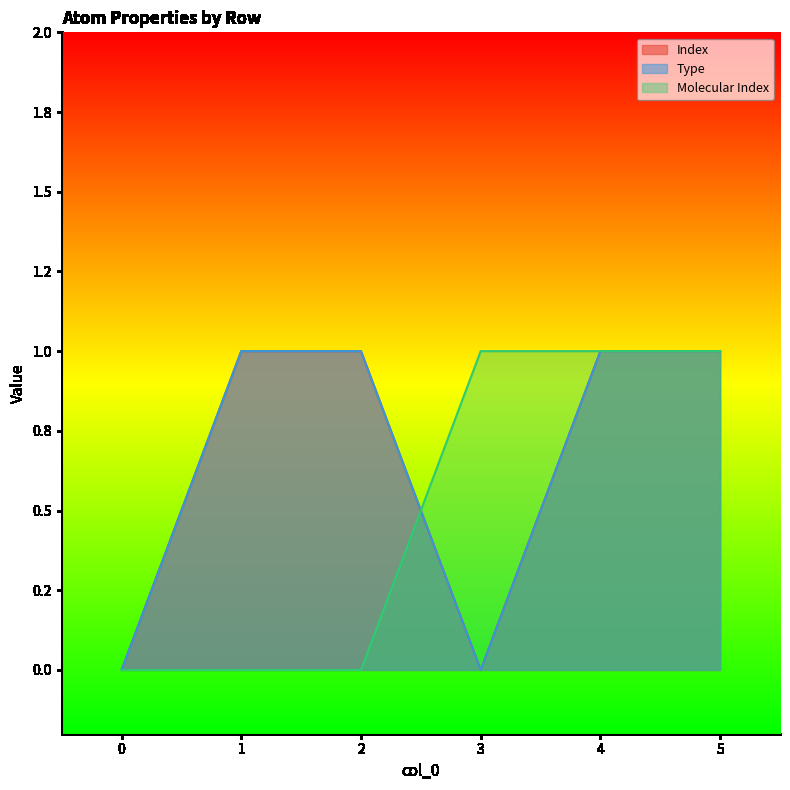

What is the sum of all Molecular Index values?

3